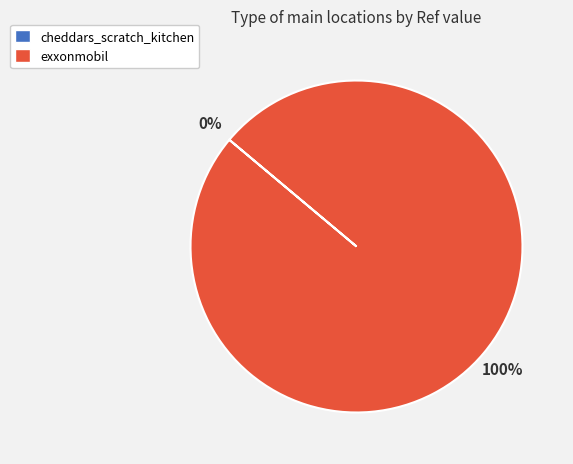

Is there a majority slice in this chart?

Yes